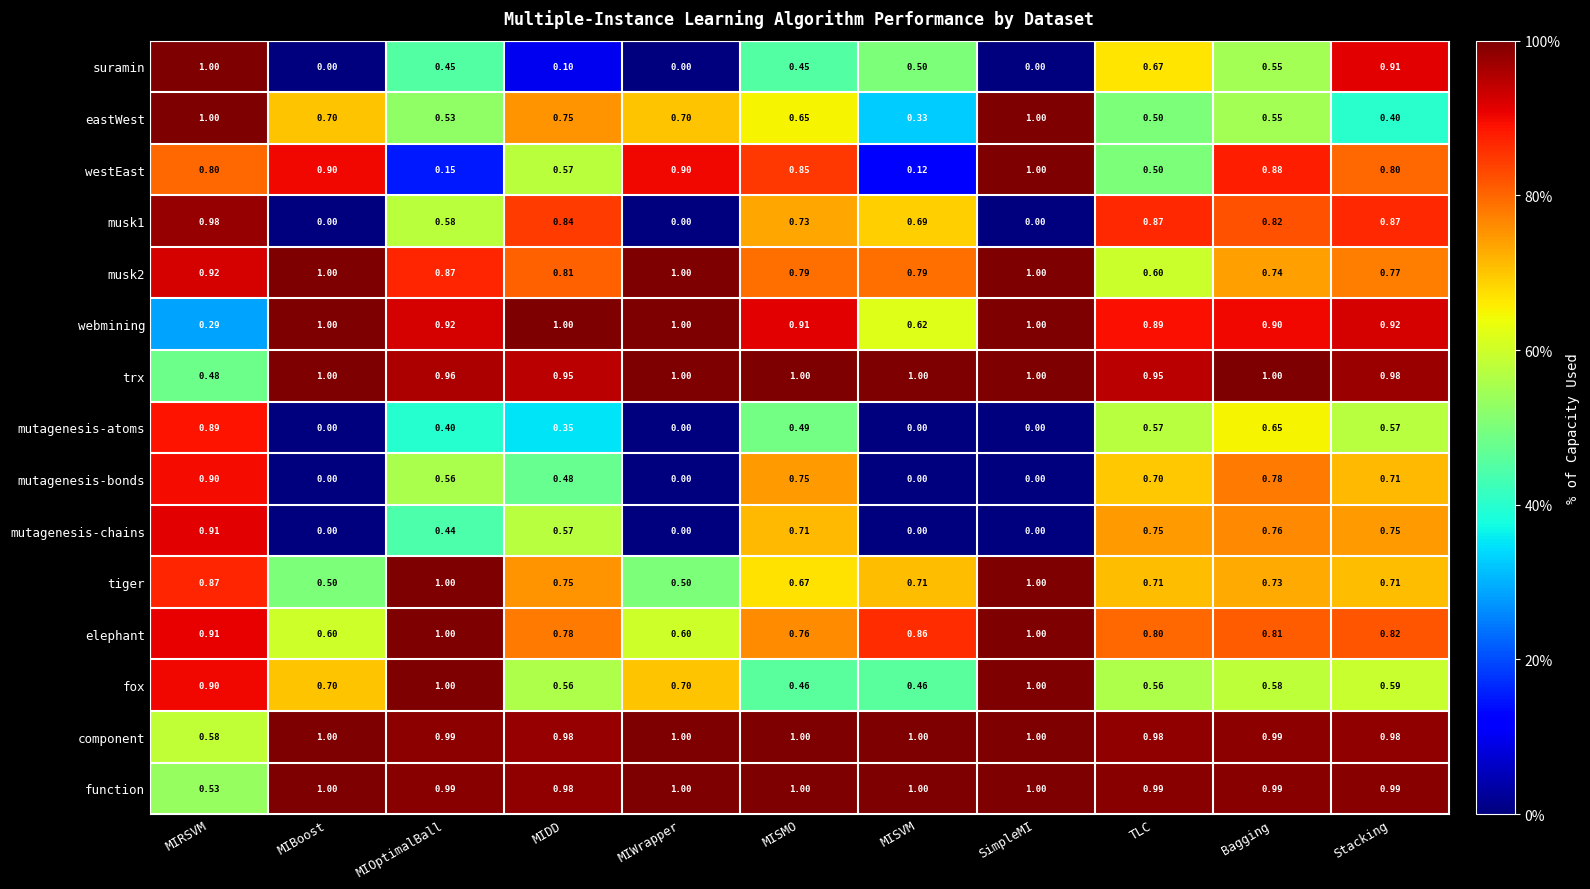

Which series has the largest total across all categories?

component